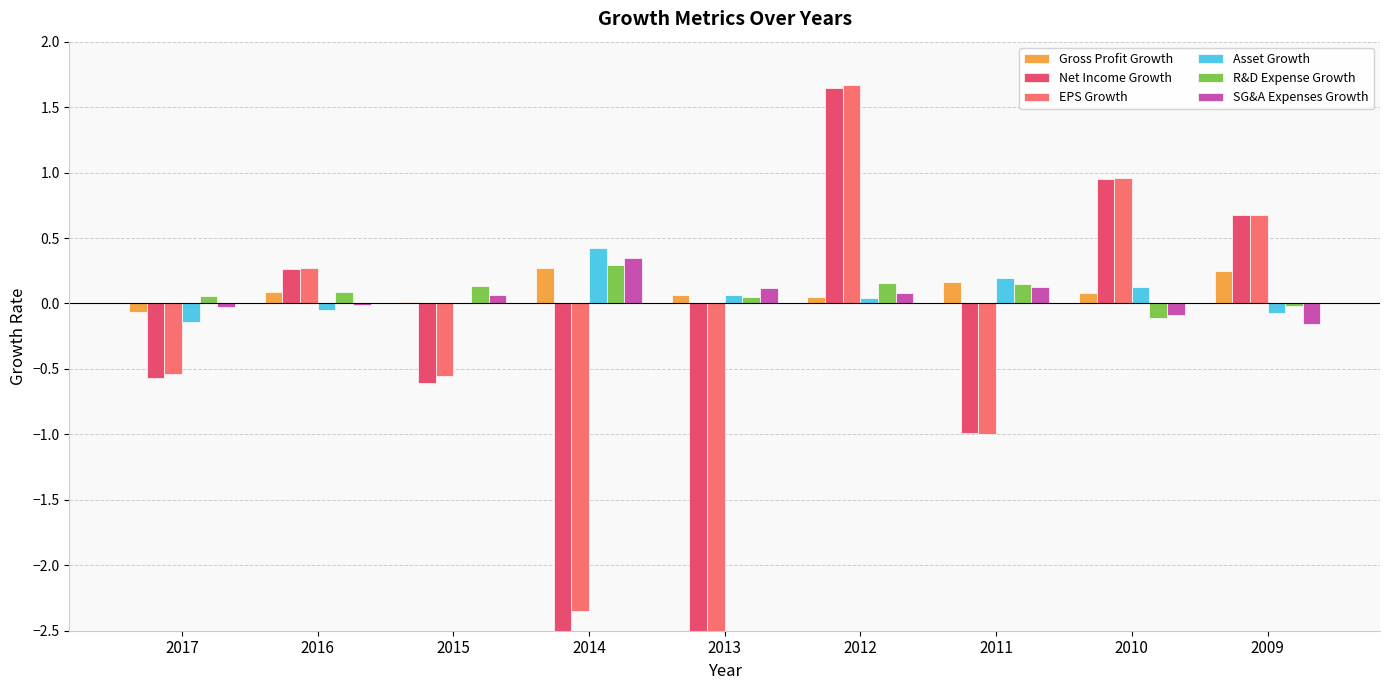

List the series in order of their peak value, lowest first.

Gross Profit Growth, R&D Expense Growth, SG&A Expenses Growth, Asset Growth, Net Income Growth, EPS Growth